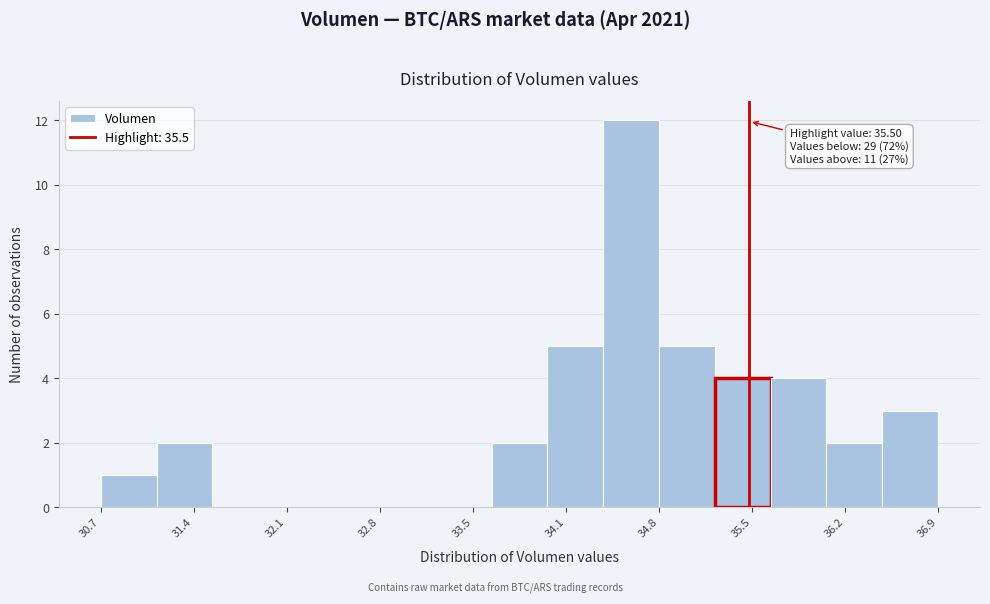

Which range on the x-axis has the tallest bar?

34.4 to 34.8